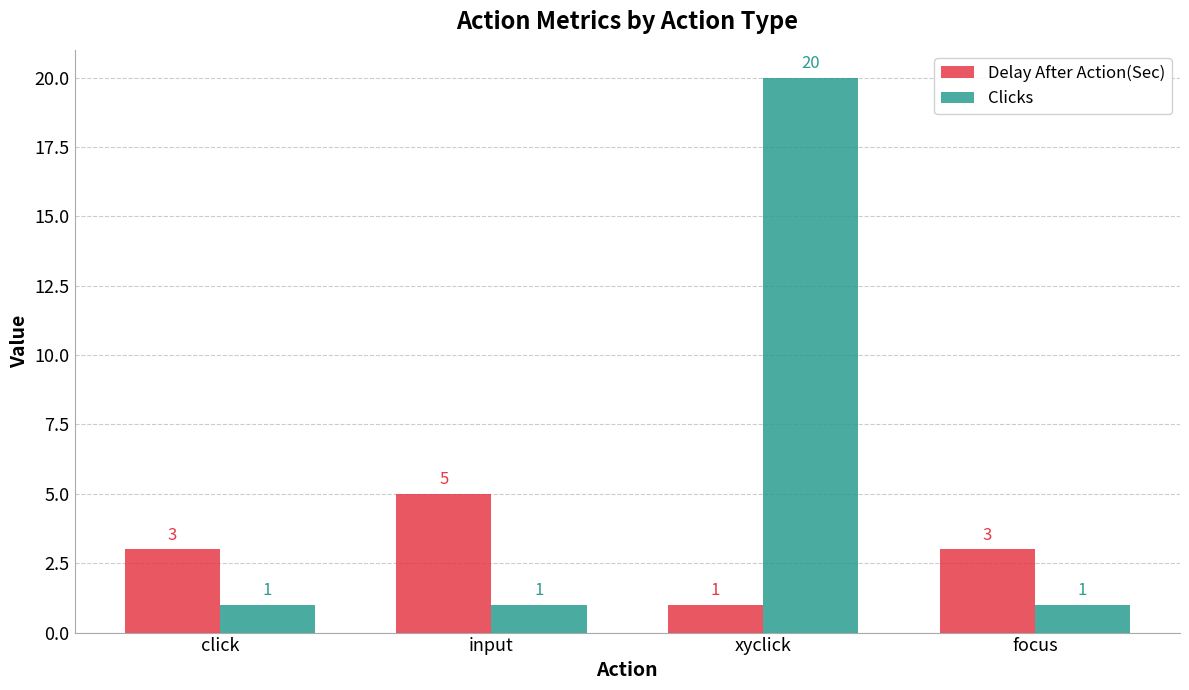

How many bars are there in total?

8